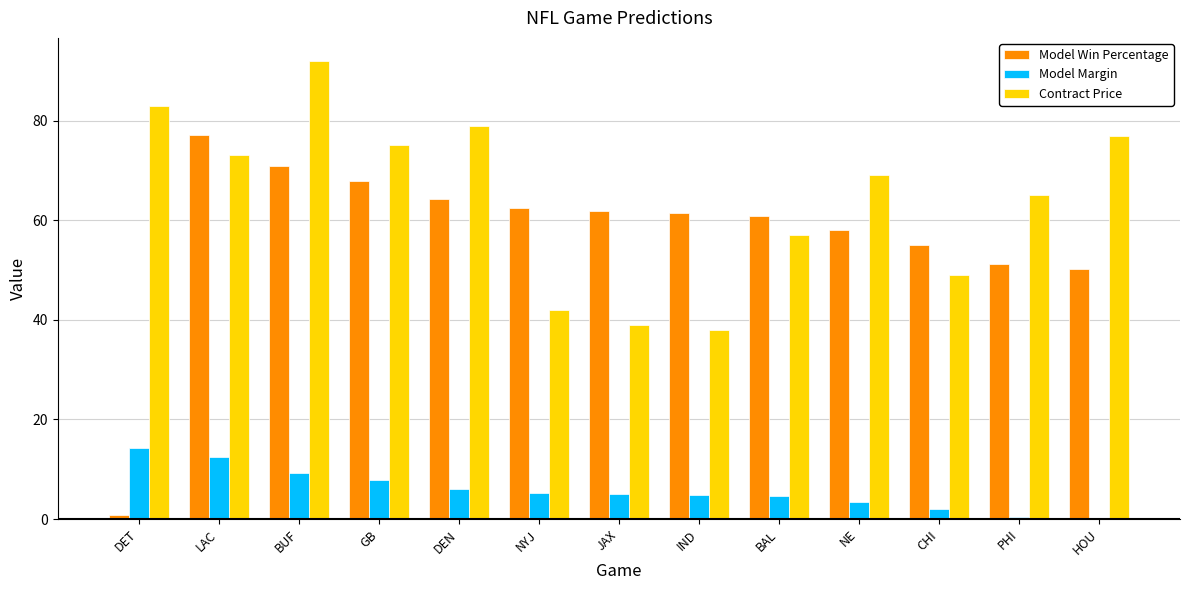

What is the total value across all series at GB?

150.6